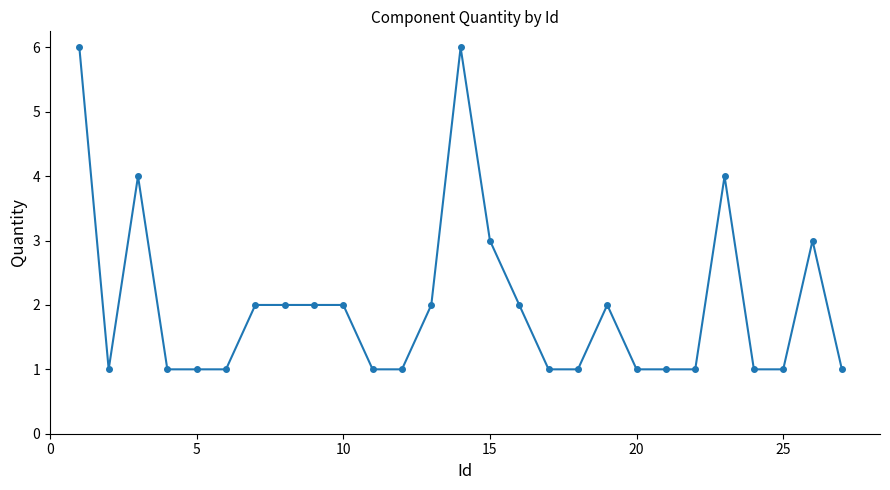

Count the number of data series in this chart.

1